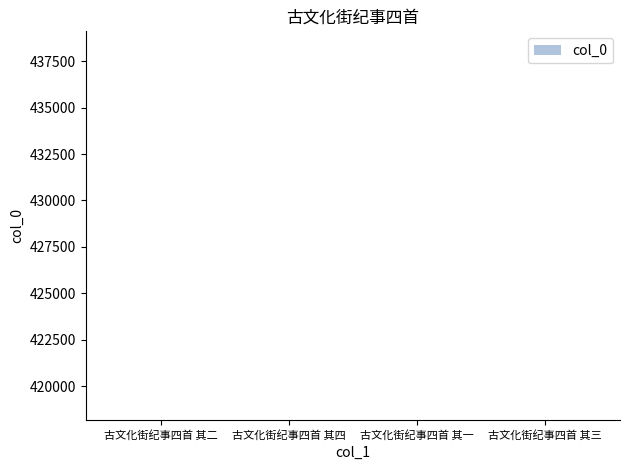

Does the chart contain any negative values?

No